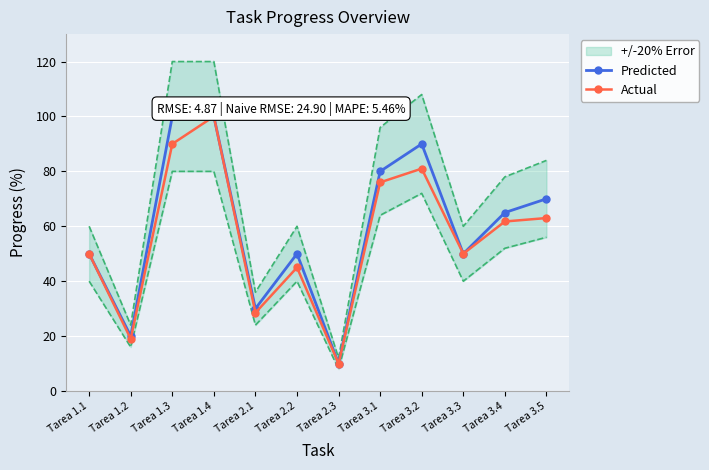

True or false: Actual and Predicted intersect in this chart.

False